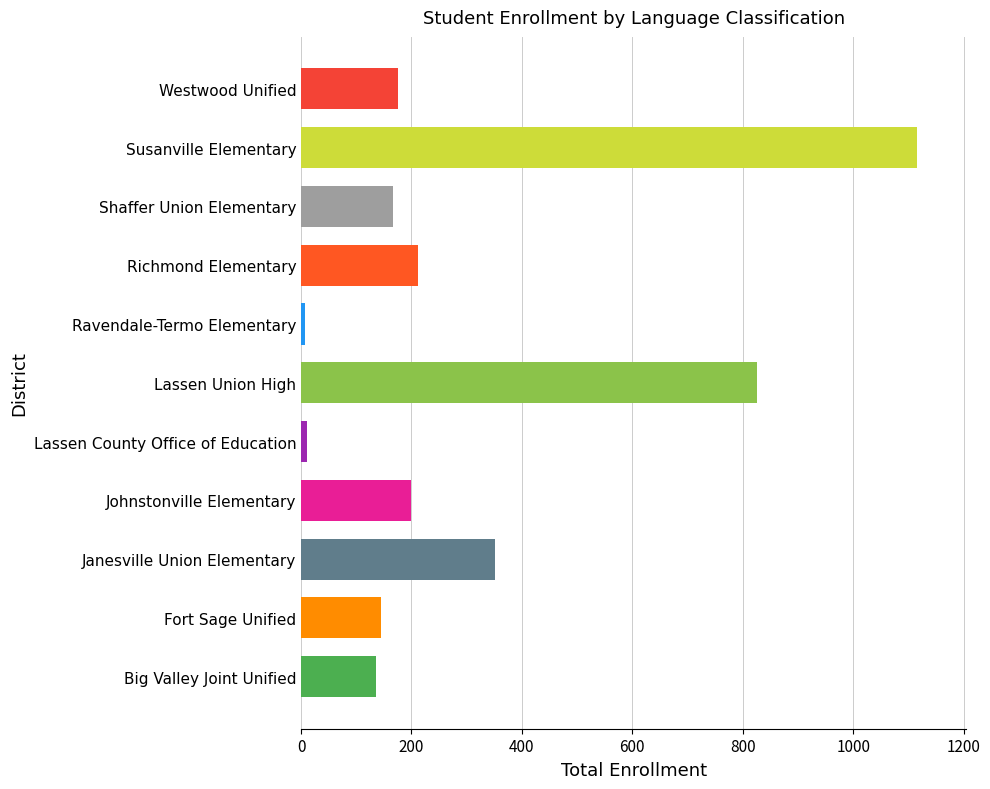

True or false: the data shows 135 at Big Valley Joint Unified.

True